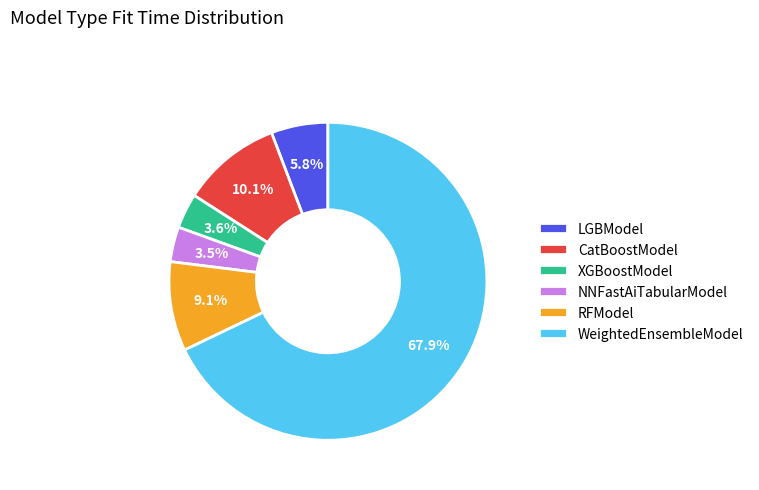

Is there any slice that represents more than half of the pie?

Yes